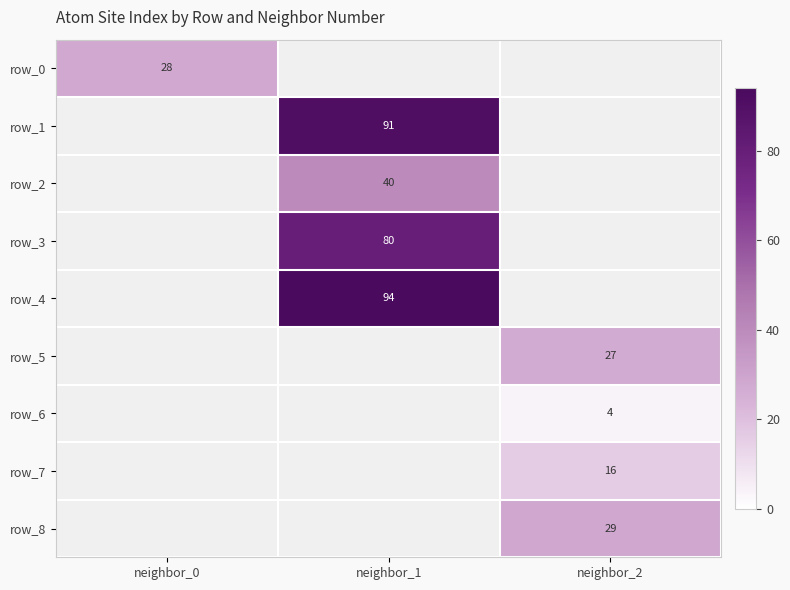

List the labels in order of row_3 value, smallest first.

neighbor_0, neighbor_1, neighbor_2